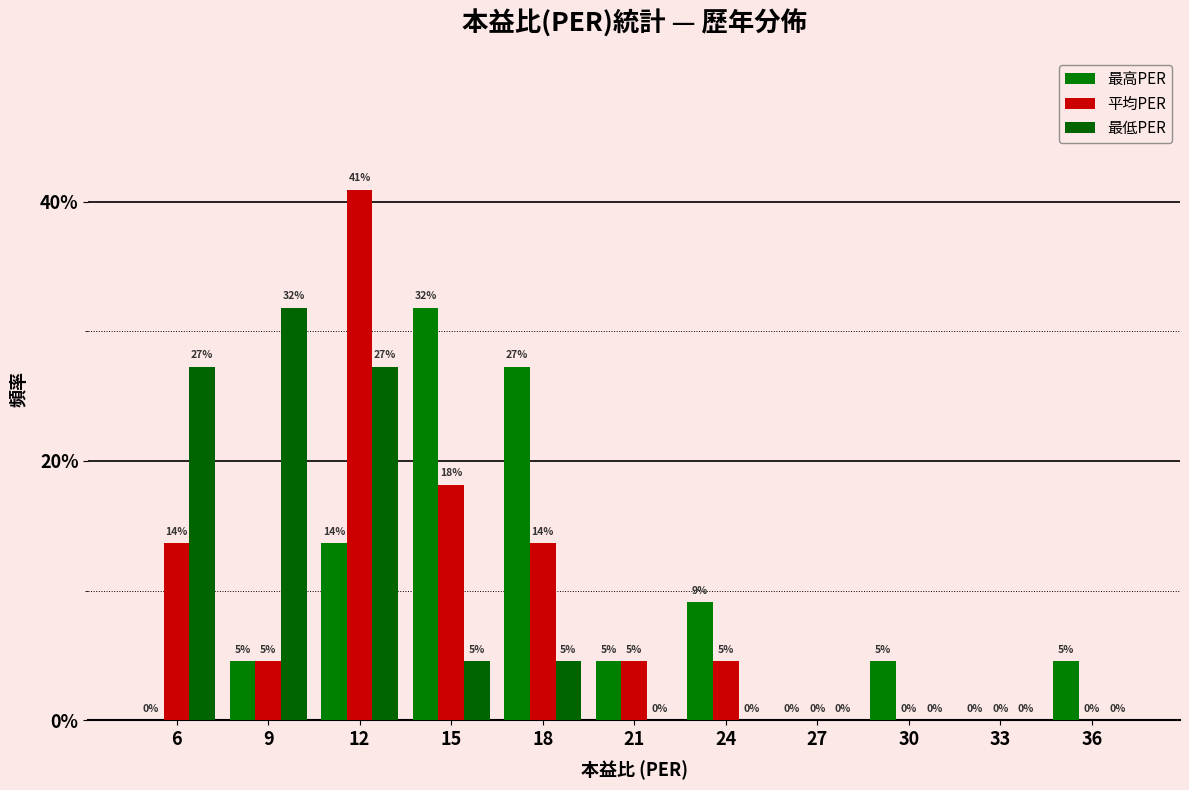

Are the bars horizontal?

No